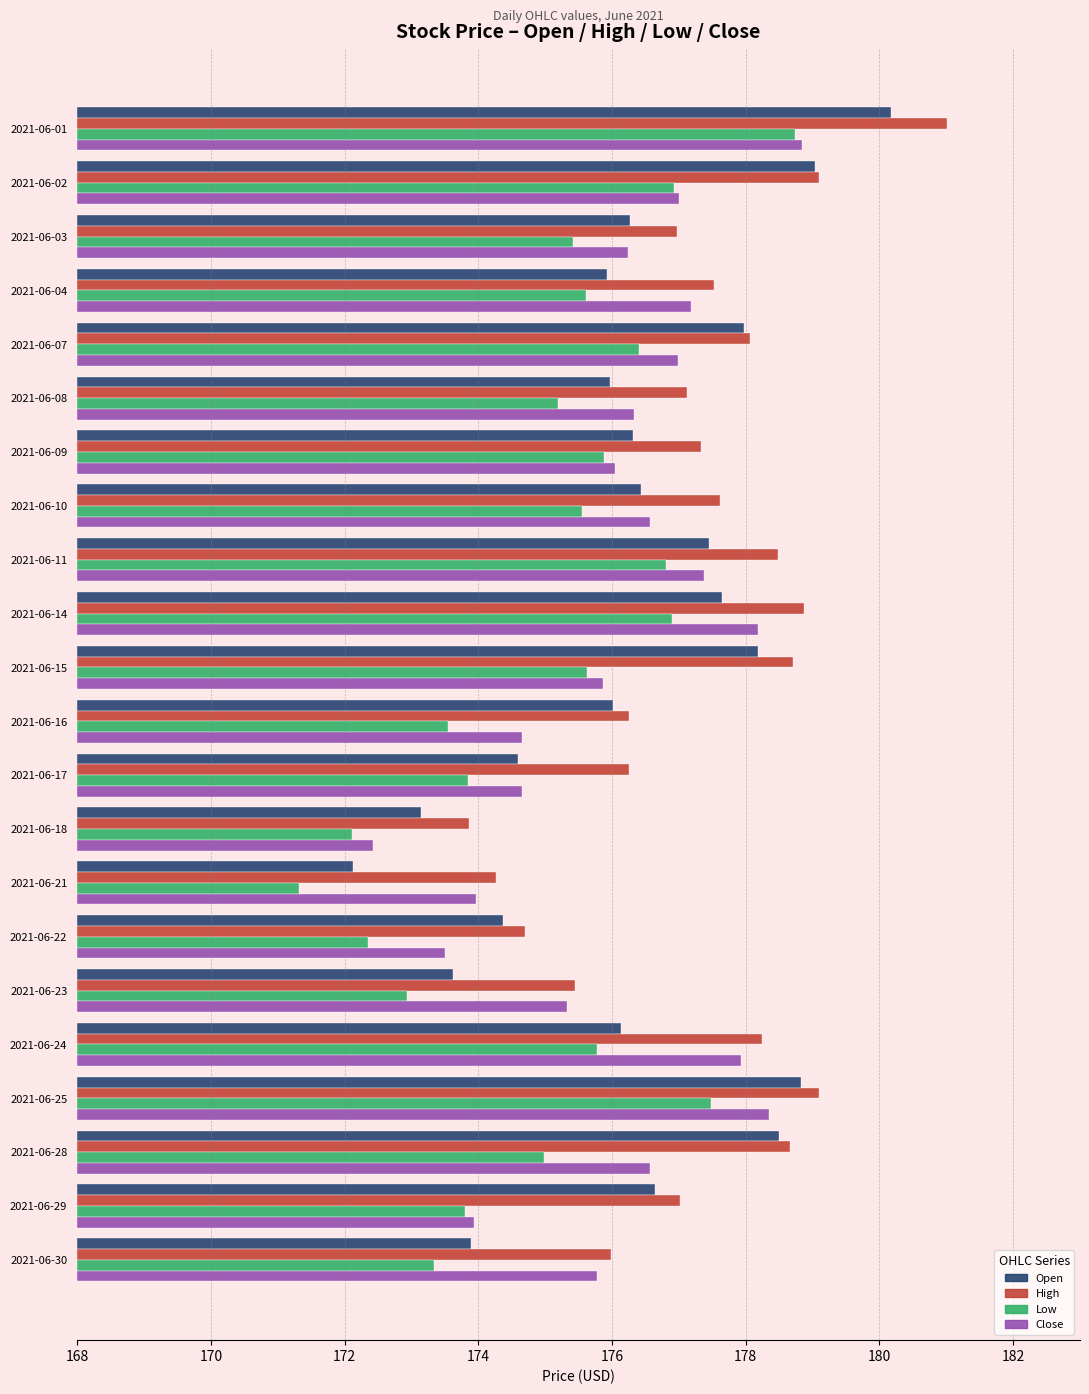

Does the chart contain any negative values?

No